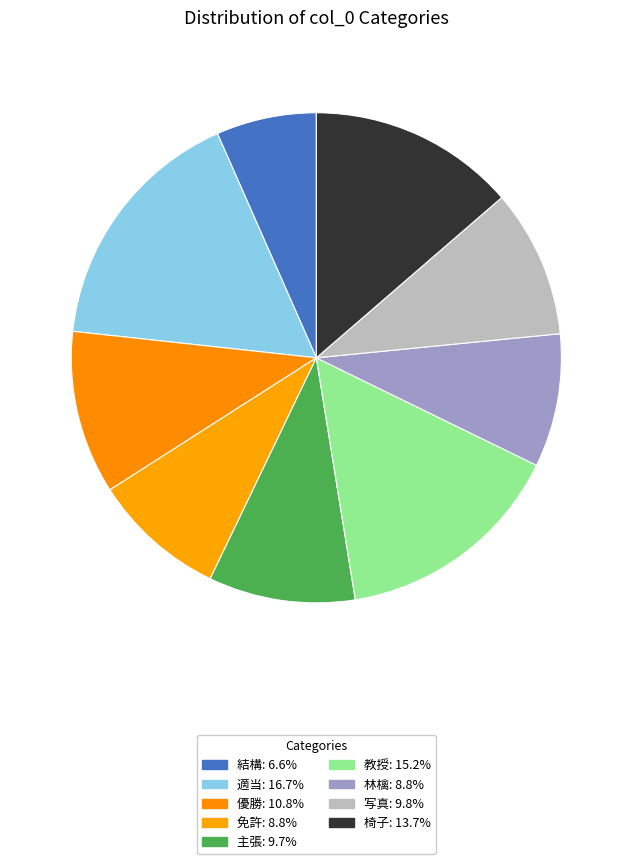

Does any single category account for the majority?

No